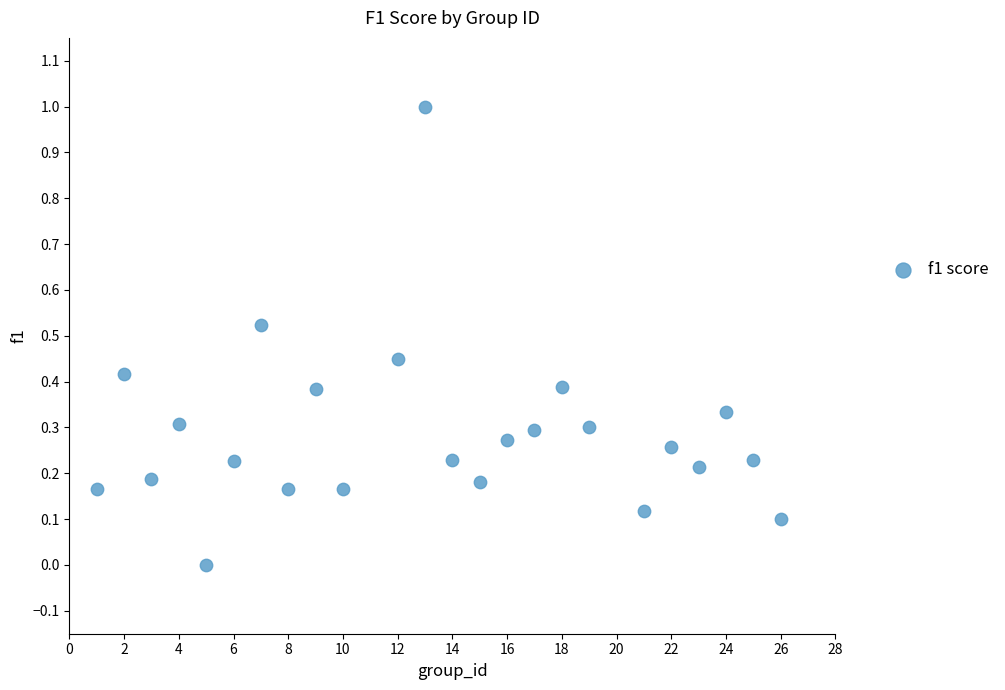

What is the range of X values (max minus min)?

25.0